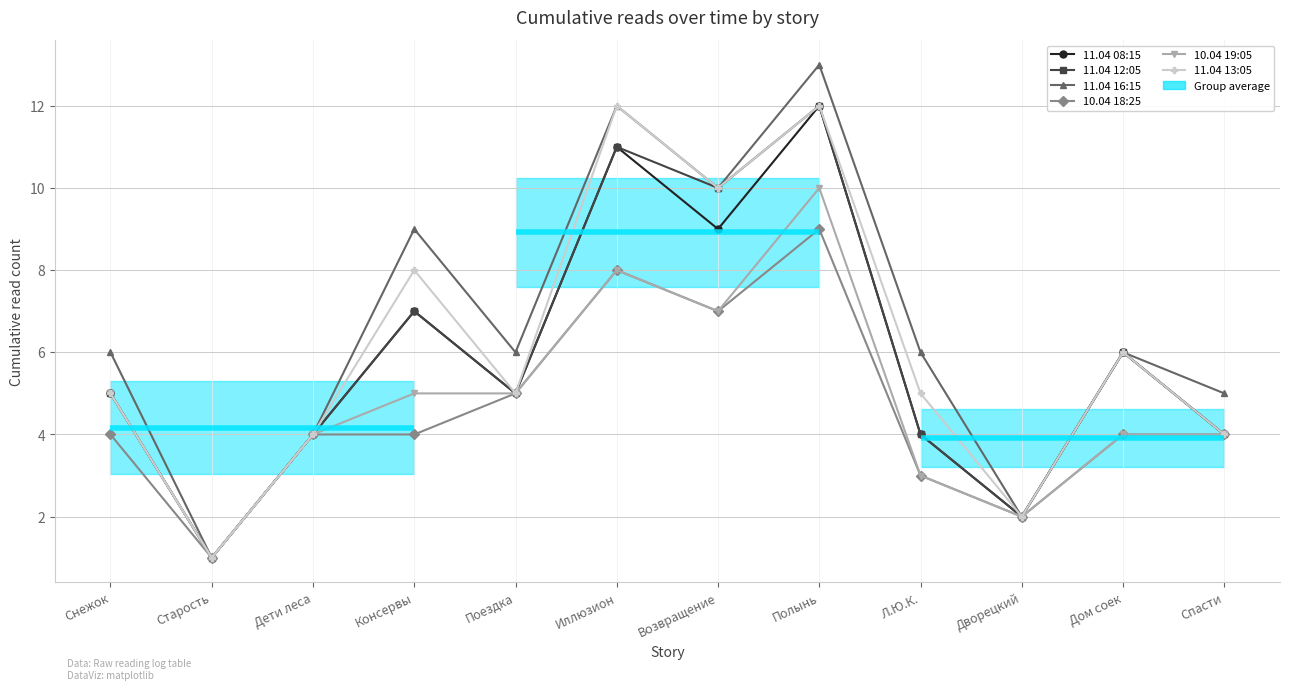

List the labels in order of 11.04 16:15 value, largest first.

Полынь, Иллюзион, Возвращение, Консервы, Снежок, Поездка, Л.Ю.К., Дом соек, Спасти, Дети леса, Дворецкий, Старость